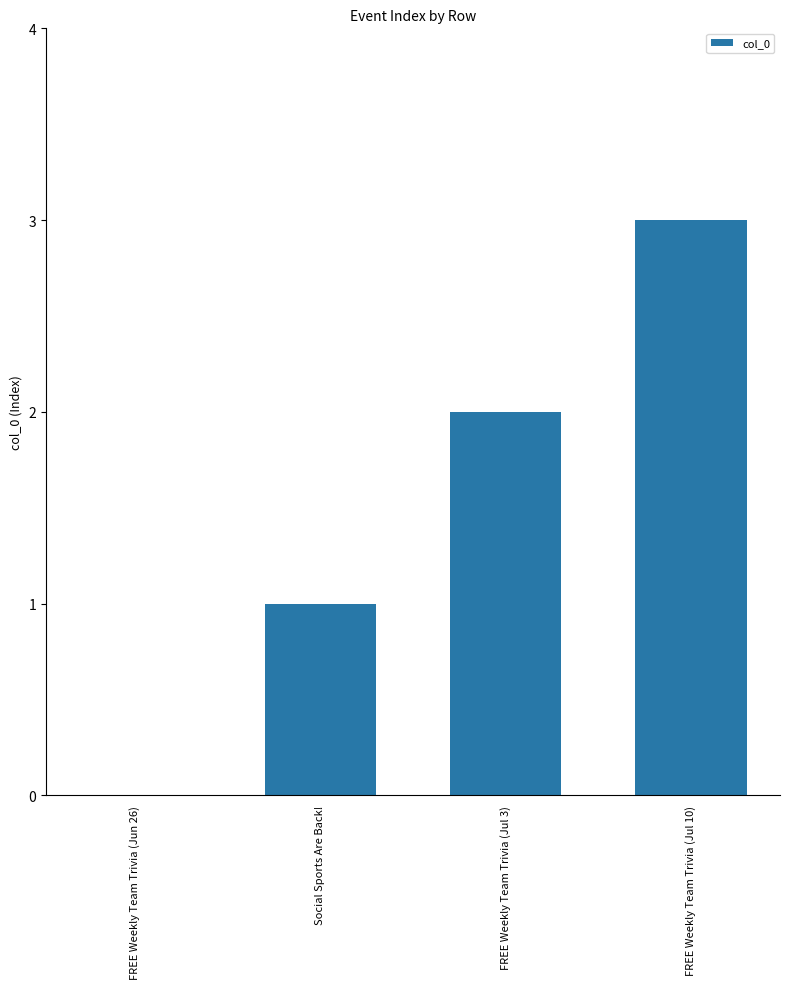

Reading right to left, extract all data points from this chart.

FREE Weekly Team Trivia (Jul 10)=3	FREE Weekly Team Trivia (Jul 3)=2	Social Sports Are Back!=1	FREE Weekly Team Trivia (Jun 26)=0